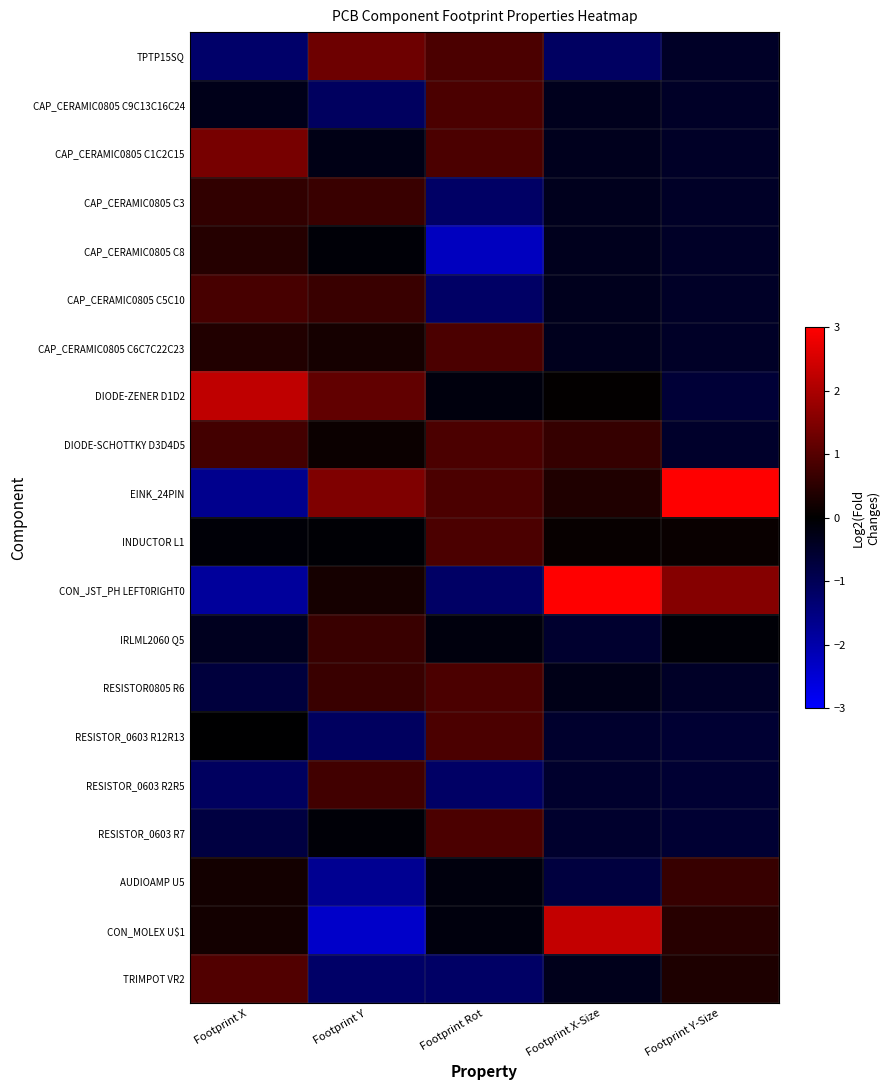

What is the total value across all series at Footprint Y-Size?

-0.6